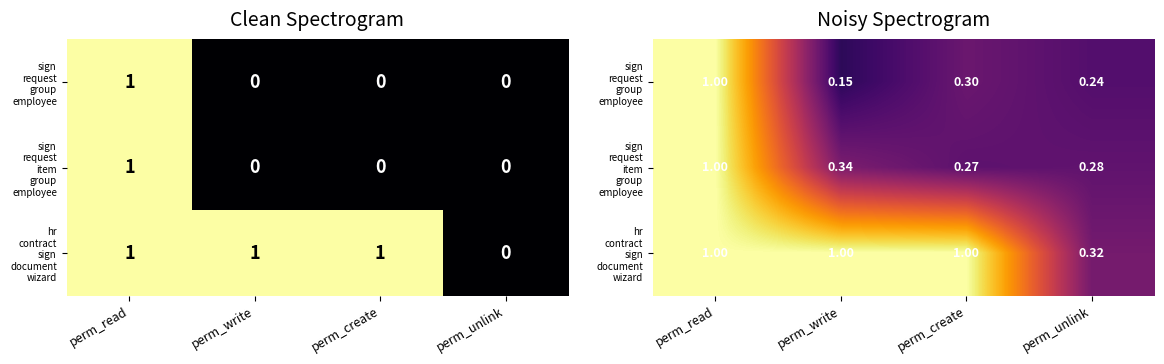

Which category has the highest value in the sign request group employee series?

perm_read